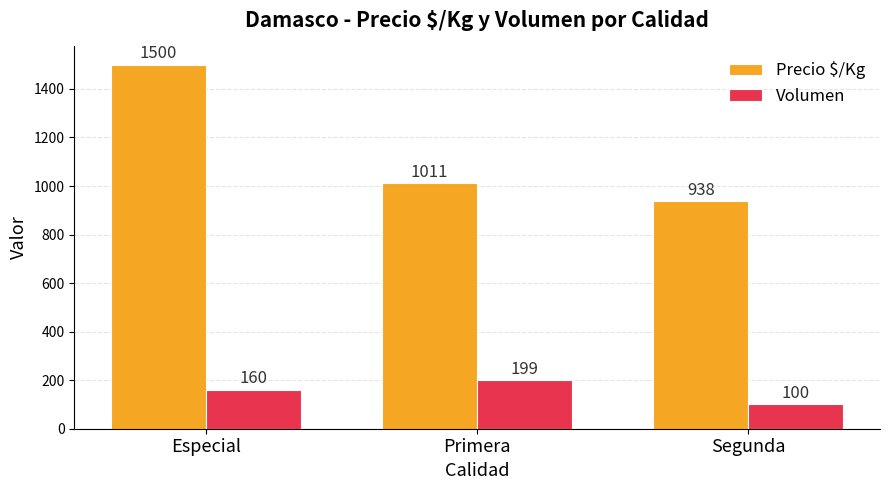

What is the label of the 1st bar from the left?

Especial